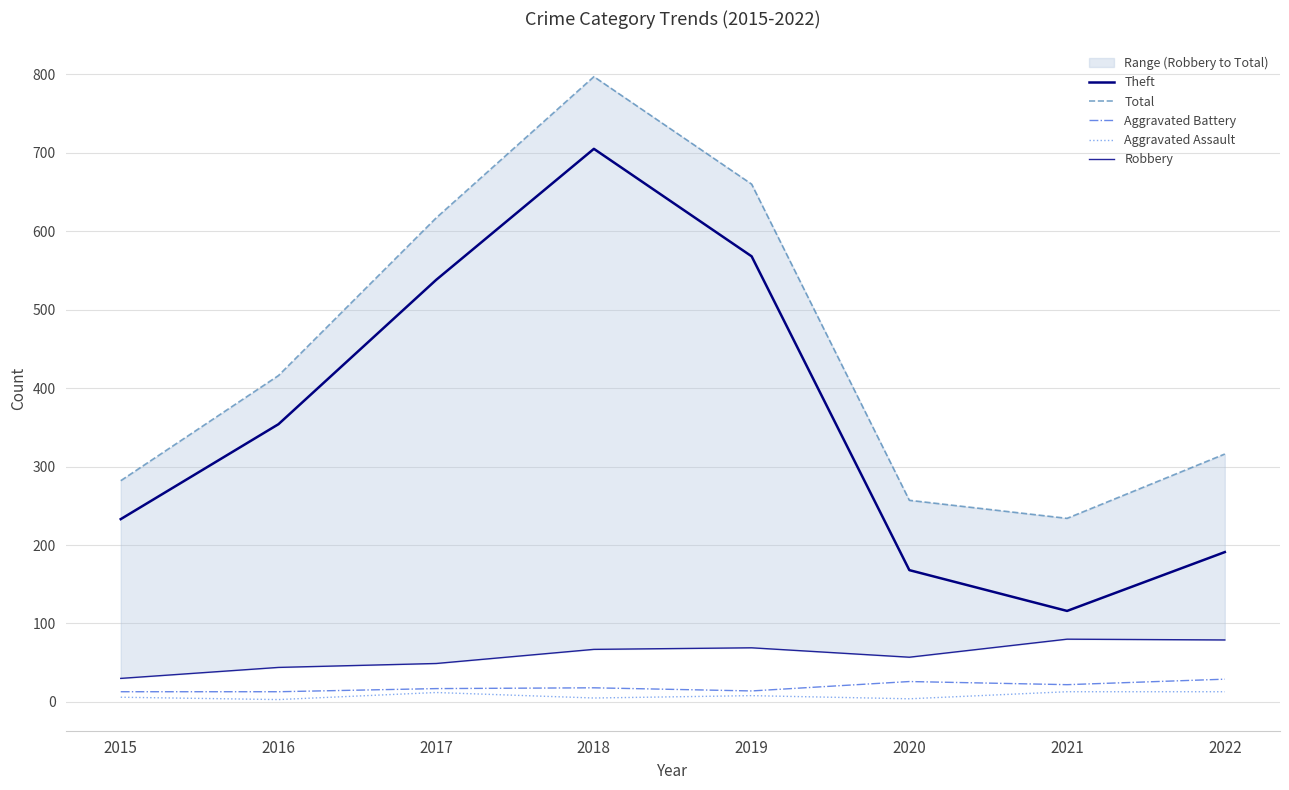

What is the smallest value displayed?

3